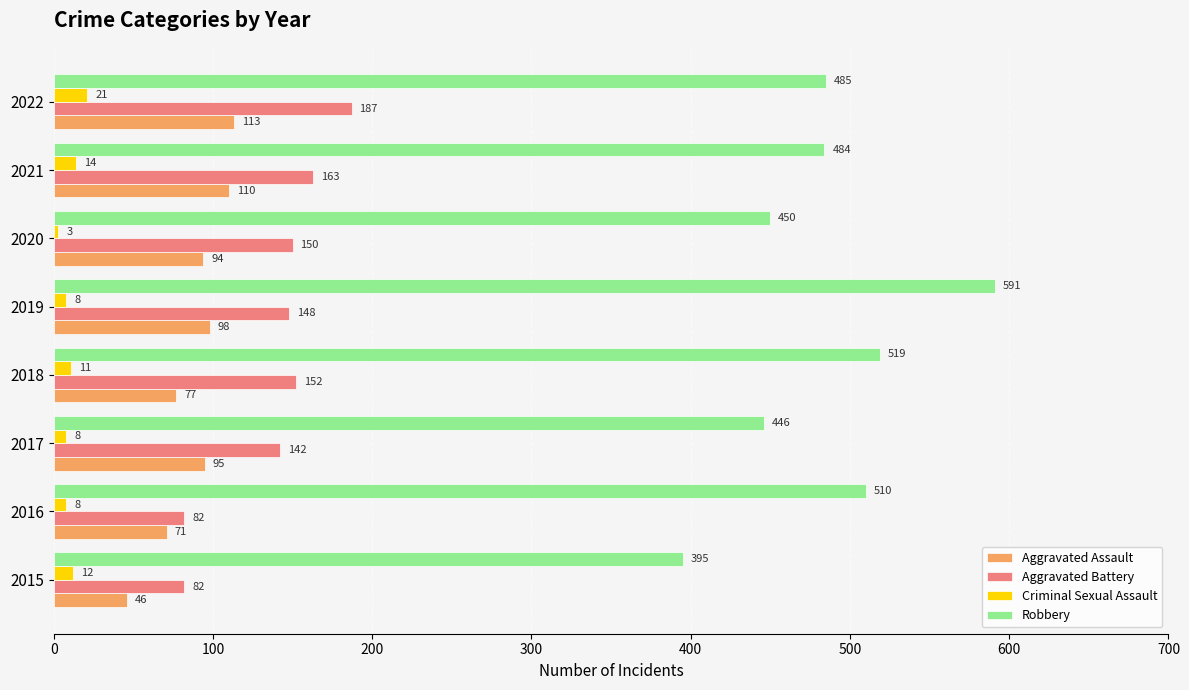

True or false: Aggravated Battery has a value of 186 at 2017.

False